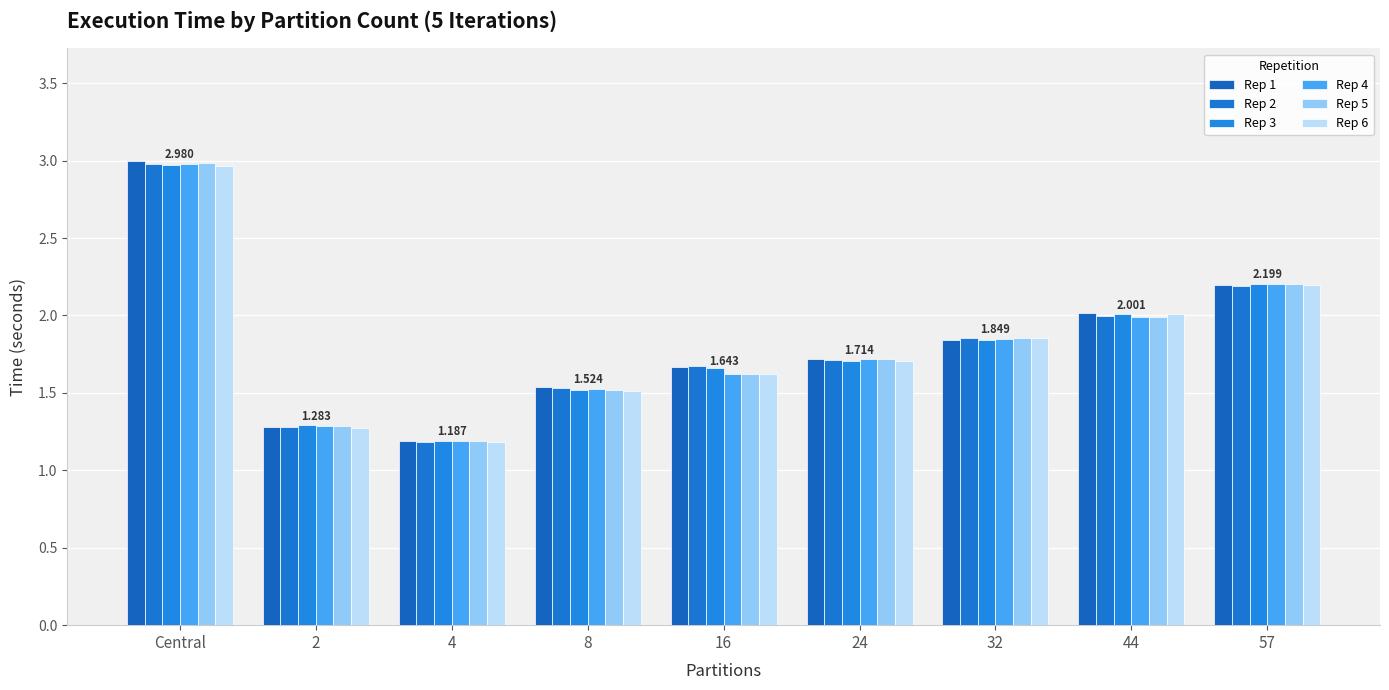

Is it true that Rep 6 equals 1.6 at 16?

True